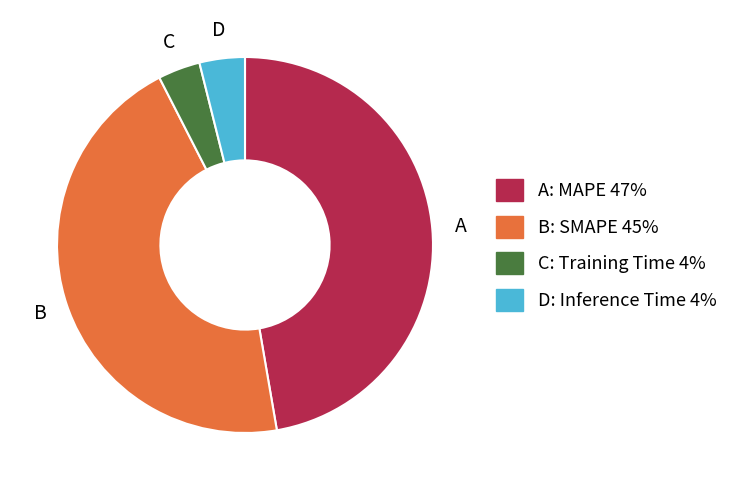

Does any single category account for the majority?

No